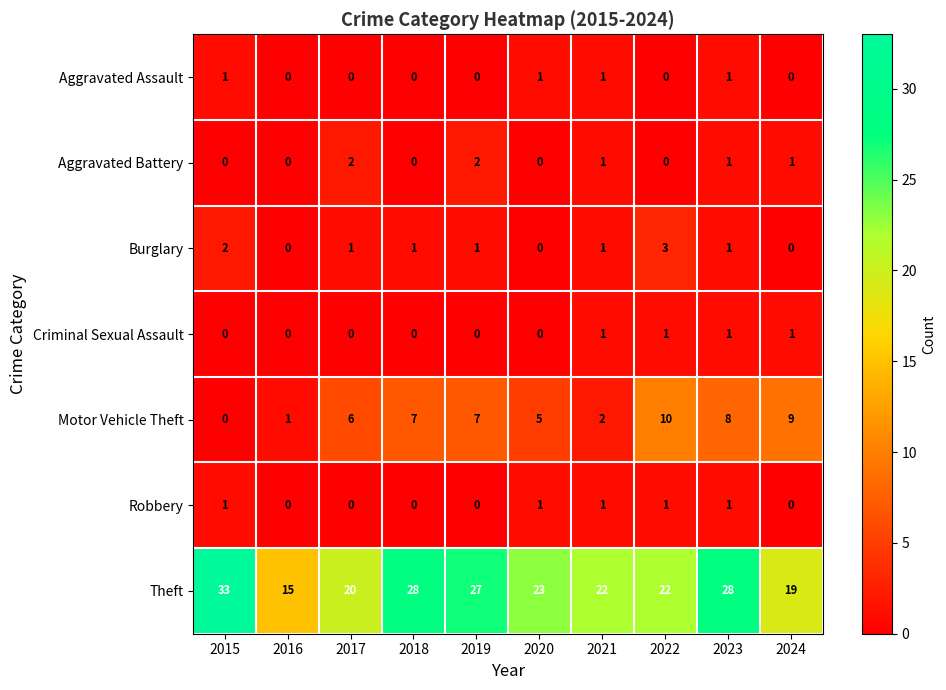

How many series are shown in this chart?

7